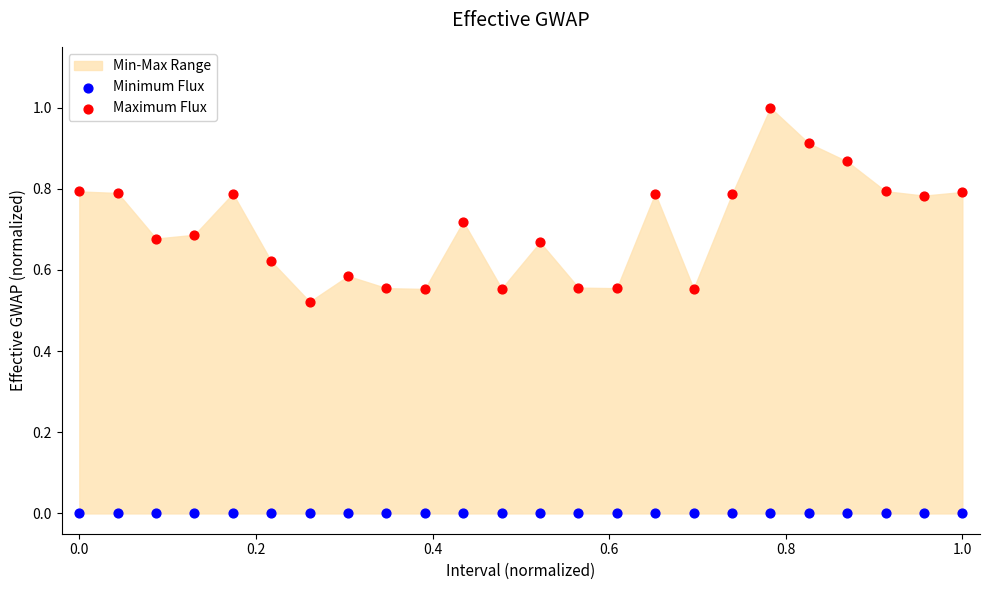

Which series contains the lowest Y value?

Minimum Flux